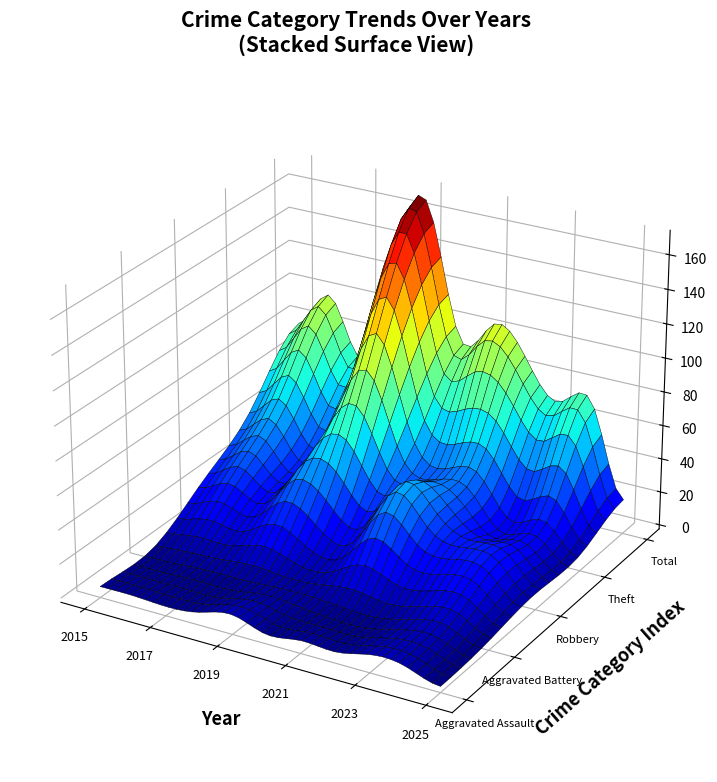

Reading right to left, extract all data points from this chart.

Aggravated Assault: 2025=1	2024=7	2023=8	2022=4	2021=5	2020=3	2019=9	2018=5	2017=3	2016=4	2015=4
Aggravated Battery: 2025=3	2024=12	2023=10	2022=6	2021=8	2020=7	2019=6	2018=7	2017=6	2016=5	2015=4
Robbery: 2025=7	2024=24	2023=26	2022=34	2021=50	2020=24	2019=38	2018=44	2017=22	2016=31	2015=23
Theft: 2025=7	2024=25	2023=20	2022=44	2021=41	2020=58	2019=114	2018=73	2017=33	2016=59	2015=46
Total: 2025=18	2024=71	2023=67	2022=89	2021=104	2020=92	2019=167	2018=130	2017=65	2016=99	2015=78